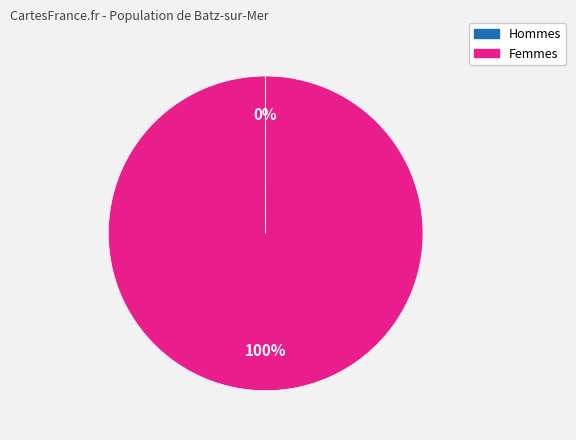

To the nearest percent, what is the average slice percentage?

50%